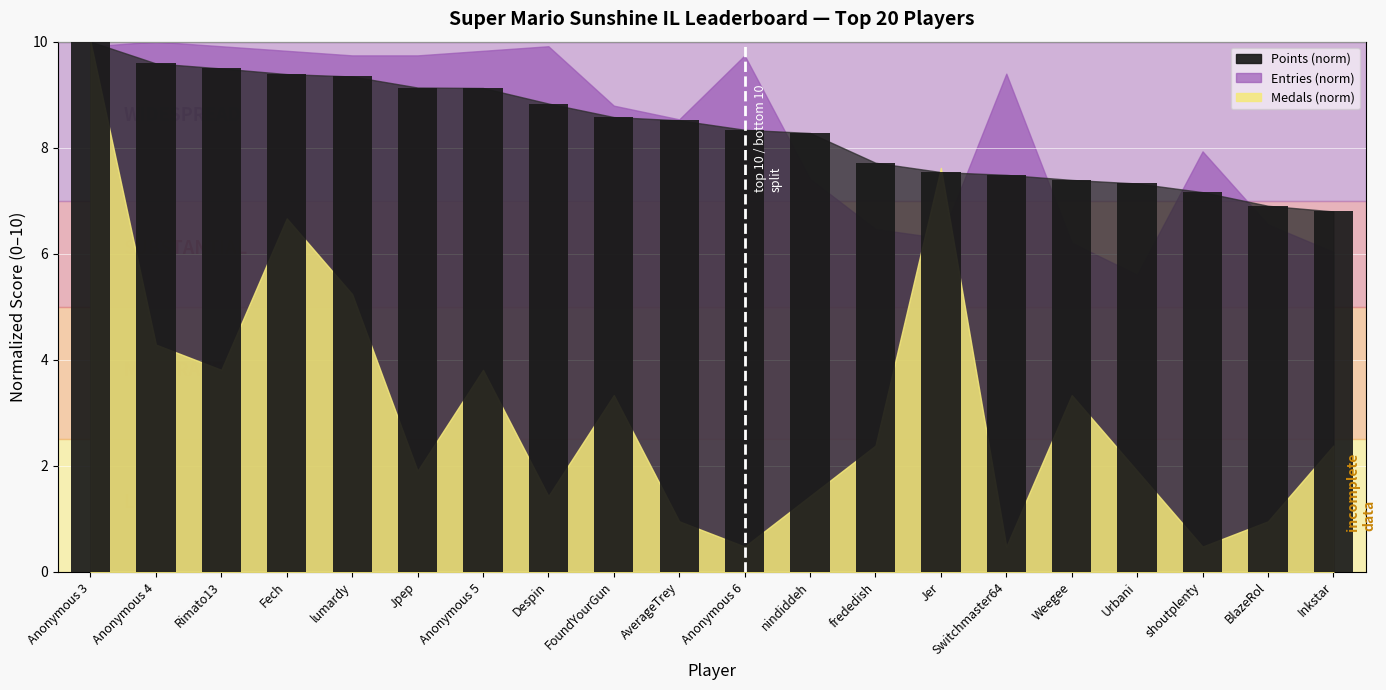

What is the label of the 11th bar from the left?

Anonymous 6